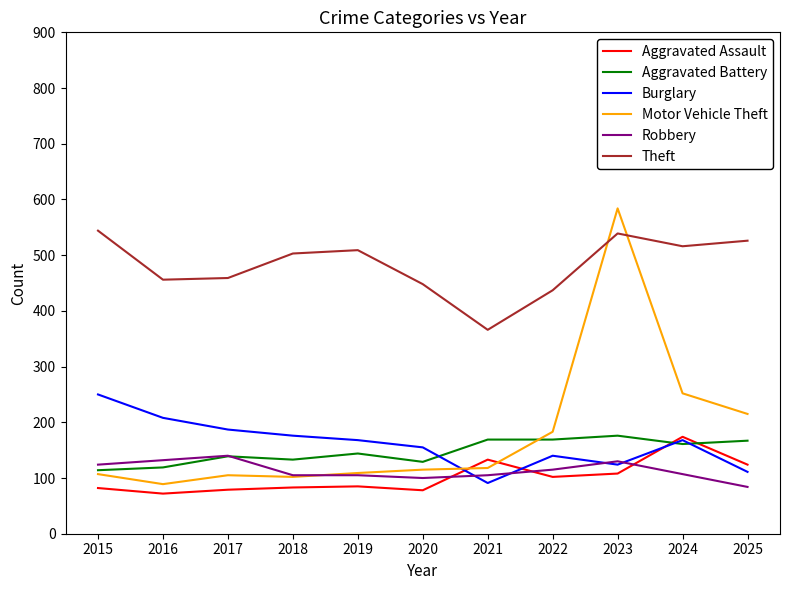

What is the maximum value shown in the chart?

584